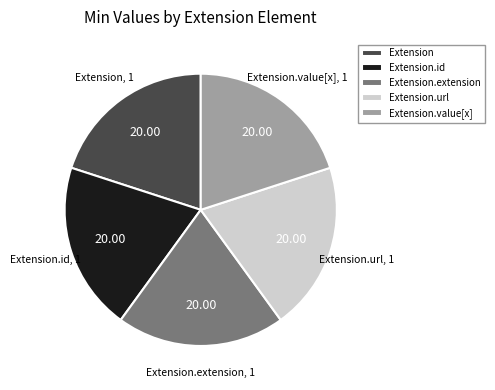

How many segments does this pie chart have?

5